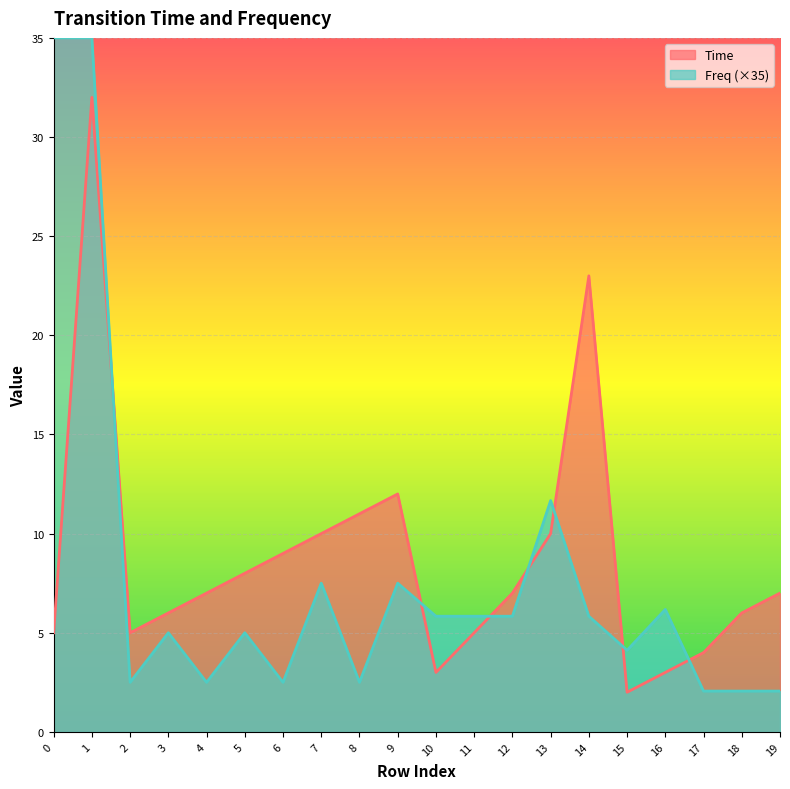

Reading left to right, extract all data points from this chart.

Time: 5.0	32.0	5.0	6.0	7.0	8.0	9.0	10.0	11.0	12.0	3.0	5.0	7.0	10.0	23.0	2.0	3.0	4.0	6.0	7.0
Freq: 35.0	35.0	2.5	5.0	2.5	5.0	2.5	7.5	2.5	7.5	5.8	5.8	5.8	11.7	5.8	4.1	6.2	2.1	2.1	2.1